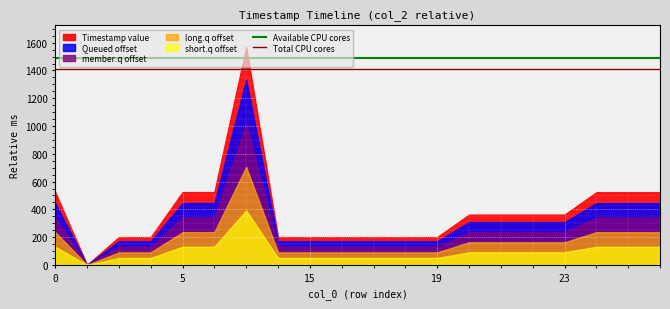

The value of Total CPU cores at 0 is 1411.2. True or false?

True